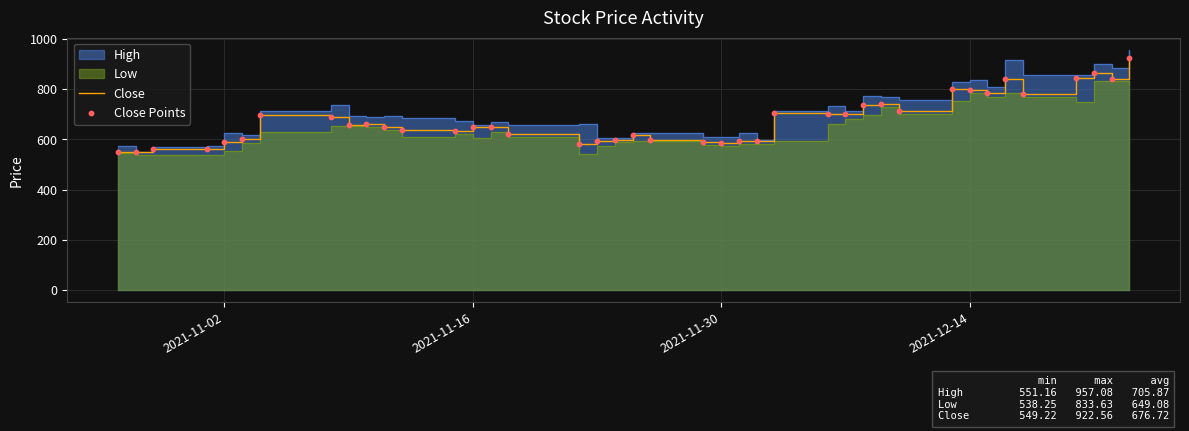

What is the lowest value of the Close series?

549.2